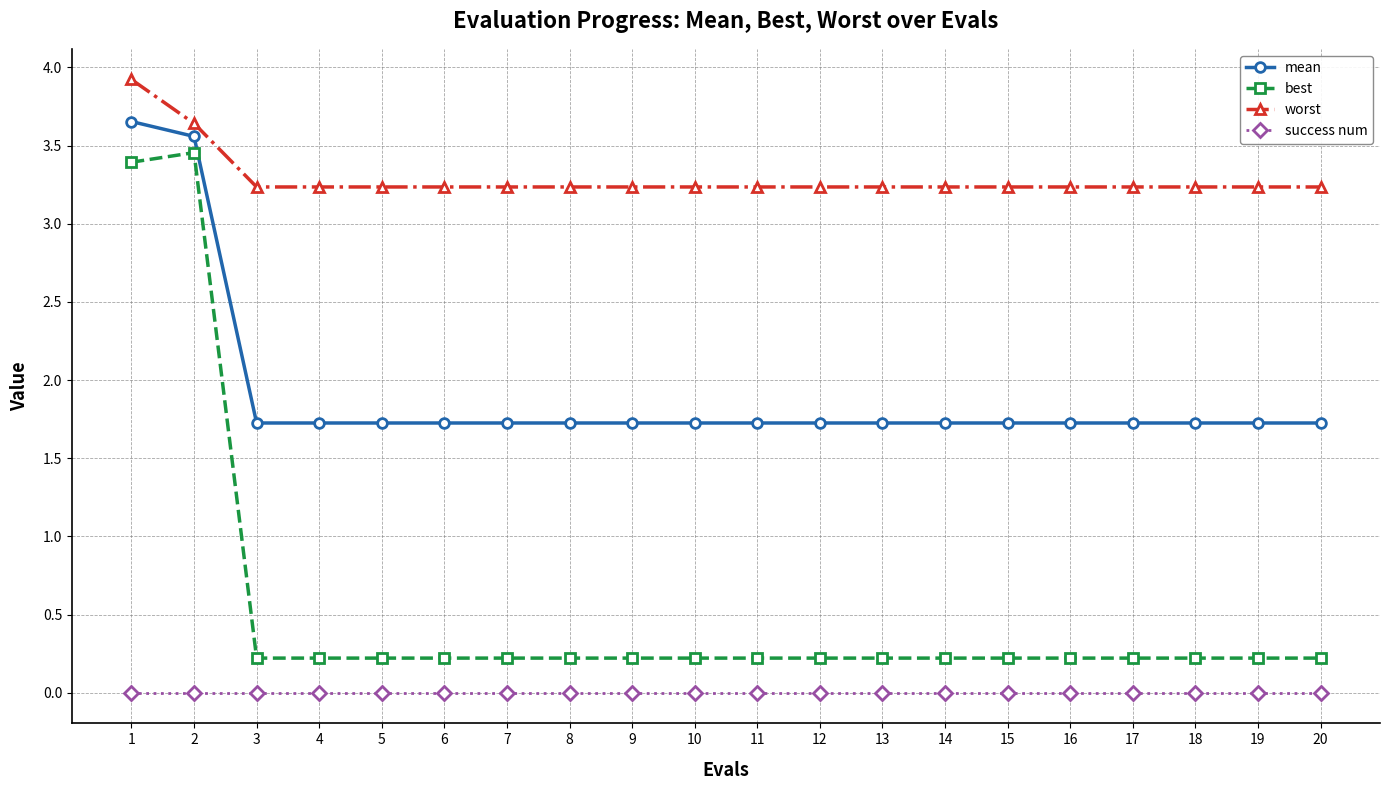

What is the maximum value shown in the chart?

3.9